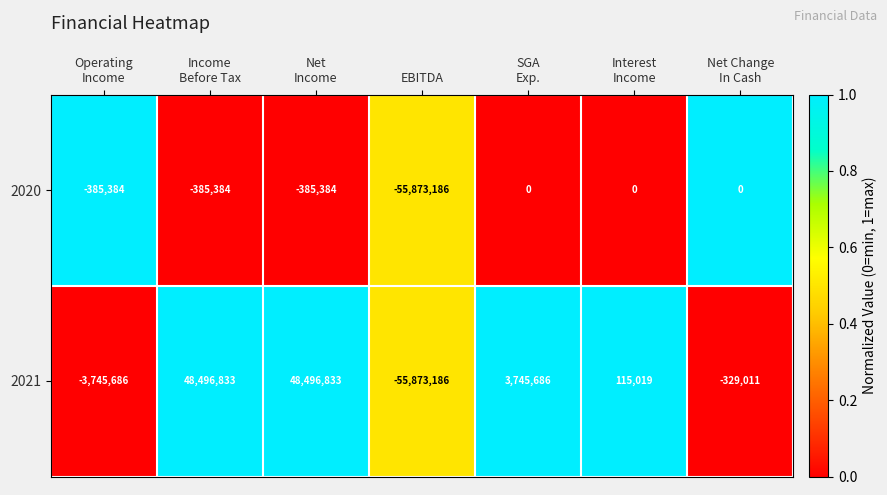

Is it true that 2021 equals -55873186 at EBITDA?

True